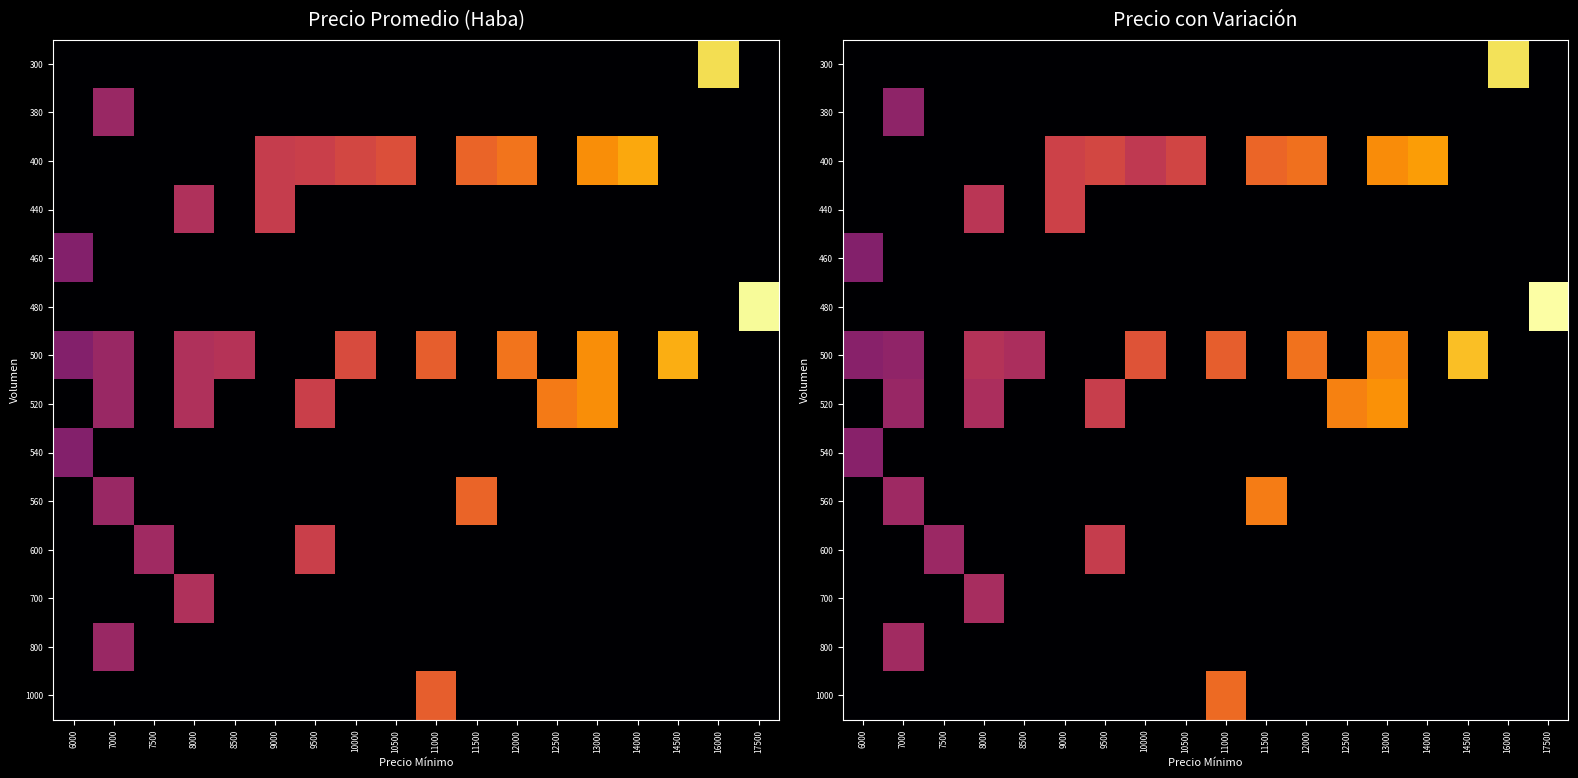

Reading left to right, what are all the values shown in this chart?

row_0: 6000=0.0	7000=0.0	7500=0.0	8000=0.0	8500=0.0	9000=0.0	9500=0.0	10000=0.0	10500=0.0	11000=0.0	11500=0.0	12000=0.0	12500=0.0	13000=0.0	14000=0.0	14500=0.0	16000=16652.4	17500=0.0
row_1: 6000=0.0	7000=6980.0	7500=0.0	8000=0.0	8500=0.0	9000=0.0	9500=0.0	10000=0.0	10500=0.0	11000=0.0	11500=0.0	12000=0.0	12500=0.0	13000=0.0	14000=0.0	14500=0.0	16000=0.0	17500=0.0
row_2: 6000=0.0	7000=0.0	7500=0.0	8000=0.0	8500=0.0	9000=9875.2	9500=10220.3	10000=9274.5	10500=10098.9	11000=0.0	11500=11813.9	12000=12341.9	12500=0.0	13000=13491.6	14000=14073.5	14500=0.0	16000=0.0	17500=0.0
row_3: 6000=0.0	7000=0.0	7500=0.0	8000=8939.7	8500=0.0	9000=9888.9	9500=0.0	10000=0.0	10500=0.0	11000=0.0	11500=0.0	12000=0.0	12500=0.0	13000=0.0	14000=0.0	14500=0.0	16000=0.0	17500=0.0
row_4: 6000=6533.0	7000=0.0	7500=0.0	8000=0.0	8500=0.0	9000=0.0	9500=0.0	10000=0.0	10500=0.0	11000=0.0	11500=0.0	12000=0.0	12500=0.0	13000=0.0	14000=0.0	14500=0.0	16000=0.0	17500=0.0
row_5: 6000=0.0	7000=0.0	7500=0.0	8000=0.0	8500=0.0	9000=0.0	9500=0.0	10000=0.0	10500=0.0	11000=0.0	11500=0.0	12000=0.0	12500=0.0	13000=0.0	14000=0.0	14500=0.0	16000=0.0	17500=18313.6
row_6: 6000=6733.8	7000=7070.4	7500=0.0	8000=8684.4	8500=8270.6	9000=0.0	9500=0.0	10000=10939.2	10500=0.0	11000=11475.0	11500=0.0	12000=12407.6	12500=0.0	13000=13159.5	14000=0.0	14500=15361.3	16000=0.0	17500=0.0
row_7: 6000=0.0	7000=7422.7	7500=0.0	8000=8285.8	8500=0.0	9000=0.0	9500=9573.9	10000=0.0	10500=0.0	11000=0.0	11500=0.0	12000=0.0	12500=13016.2	13000=13682.7	14000=0.0	14500=0.0	16000=0.0	17500=0.0
row_8: 6000=6706.4	7000=0.0	7500=0.0	8000=0.0	8500=0.0	9000=0.0	9500=0.0	10000=0.0	10500=0.0	11000=0.0	11500=0.0	12000=0.0	12500=0.0	13000=0.0	14000=0.0	14500=0.0	16000=0.0	17500=0.0
row_9: 6000=0.0	7000=7715.4	7500=0.0	8000=0.0	8500=0.0	9000=0.0	9500=0.0	10000=0.0	10500=0.0	11000=0.0	11500=12820.8	12000=0.0	12500=0.0	13000=0.0	14000=0.0	14500=0.0	16000=0.0	17500=0.0
row_10: 6000=0.0	7000=0.0	7500=7546.8	8000=0.0	8500=0.0	9000=0.0	9500=9493.9	10000=0.0	10500=0.0	11000=0.0	11500=0.0	12000=0.0	12500=0.0	13000=0.0	14000=0.0	14500=0.0	16000=0.0	17500=0.0
row_11: 6000=0.0	7000=0.0	7500=0.0	8000=8093.1	8500=0.0	9000=0.0	9500=0.0	10000=0.0	10500=0.0	11000=0.0	11500=0.0	12000=0.0	12500=0.0	13000=0.0	14000=0.0	14500=0.0	16000=0.0	17500=0.0
row_12: 6000=0.0	7000=7808.0	7500=0.0	8000=0.0	8500=0.0	9000=0.0	9500=0.0	10000=0.0	10500=0.0	11000=0.0	11500=0.0	12000=0.0	12500=0.0	13000=0.0	14000=0.0	14500=0.0	16000=0.0	17500=0.0
row_13: 6000=0.0	7000=0.0	7500=0.0	8000=0.0	8500=0.0	9000=0.0	9500=0.0	10000=0.0	10500=0.0	11000=12064.5	11500=0.0	12000=0.0	12500=0.0	13000=0.0	14000=0.0	14500=0.0	16000=0.0	17500=0.0